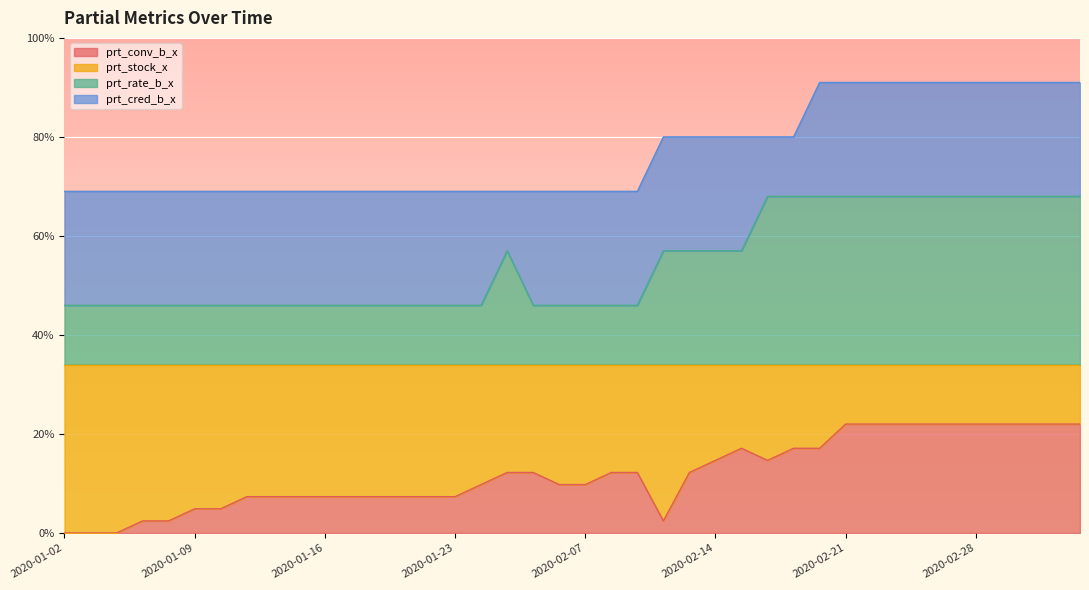

Does the chart display data point markers on the line(s)?

No